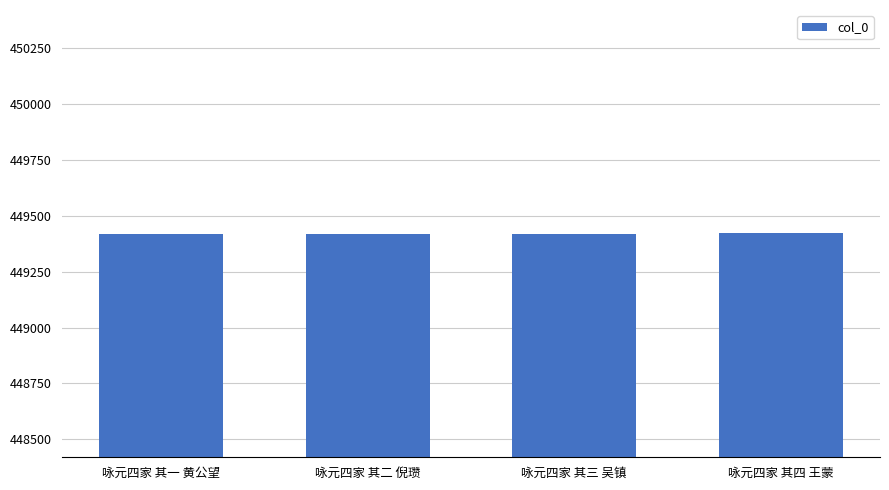

What value does the data have at 咏元四家 其四 王蒙?

449422